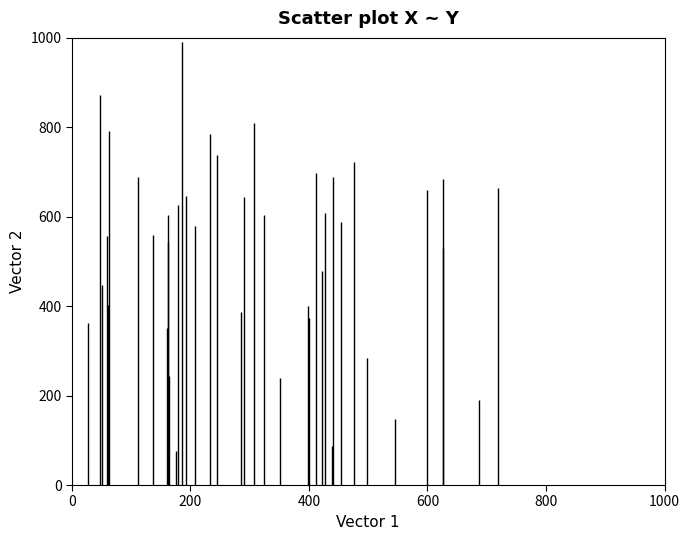

What is the range of Y values (max minus min)?

915.5